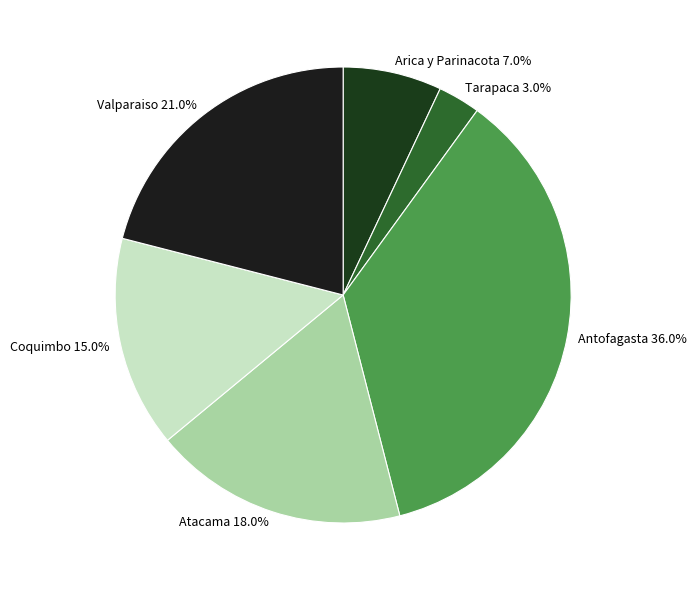

To the nearest percent, what is the difference between the largest and smallest slice percentages?

33%